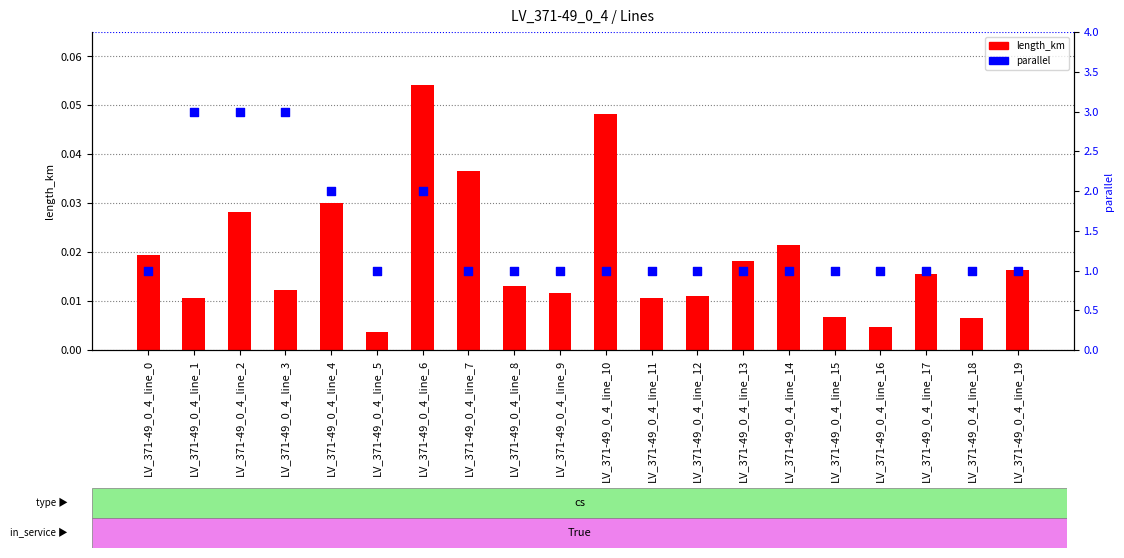

What is the total value across all series at LV_371-49_0_4_line_11?

1.0